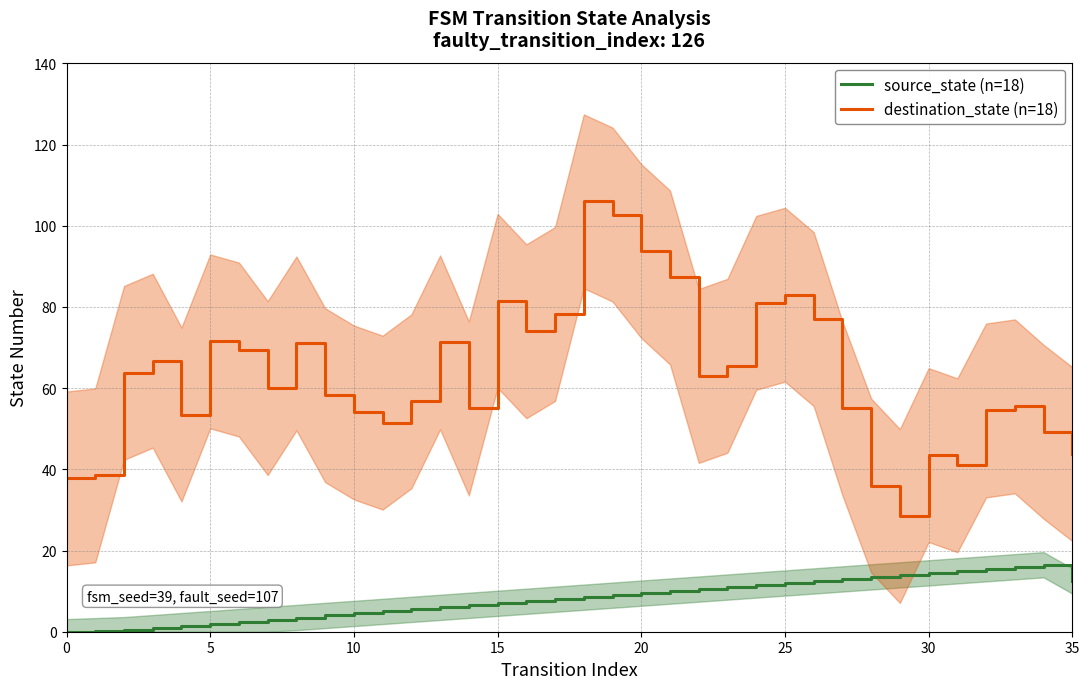

What is the label of the 21st point from the right?

15